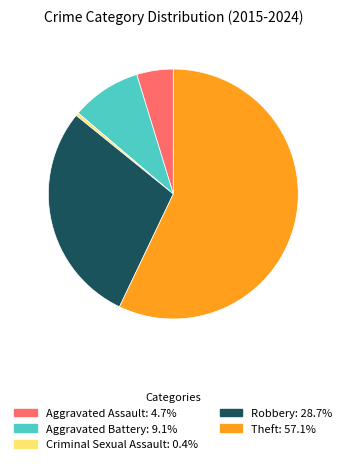

Is it true that Robbery is 29% of the pie?

True